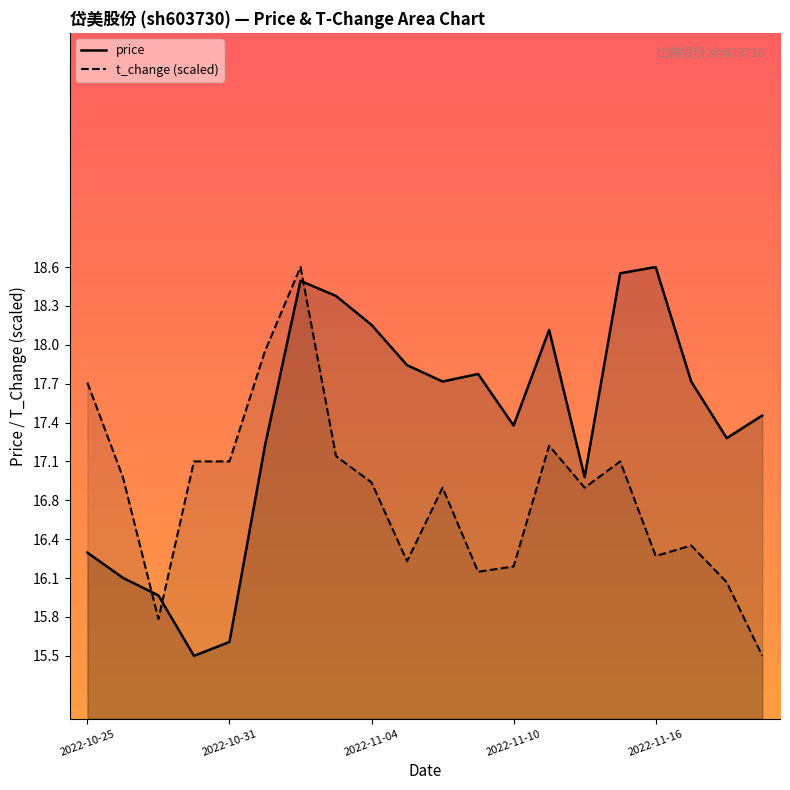

Is the value of t_change at 2022-11-03 greater than the value of price at 2022-10-26?

Yes